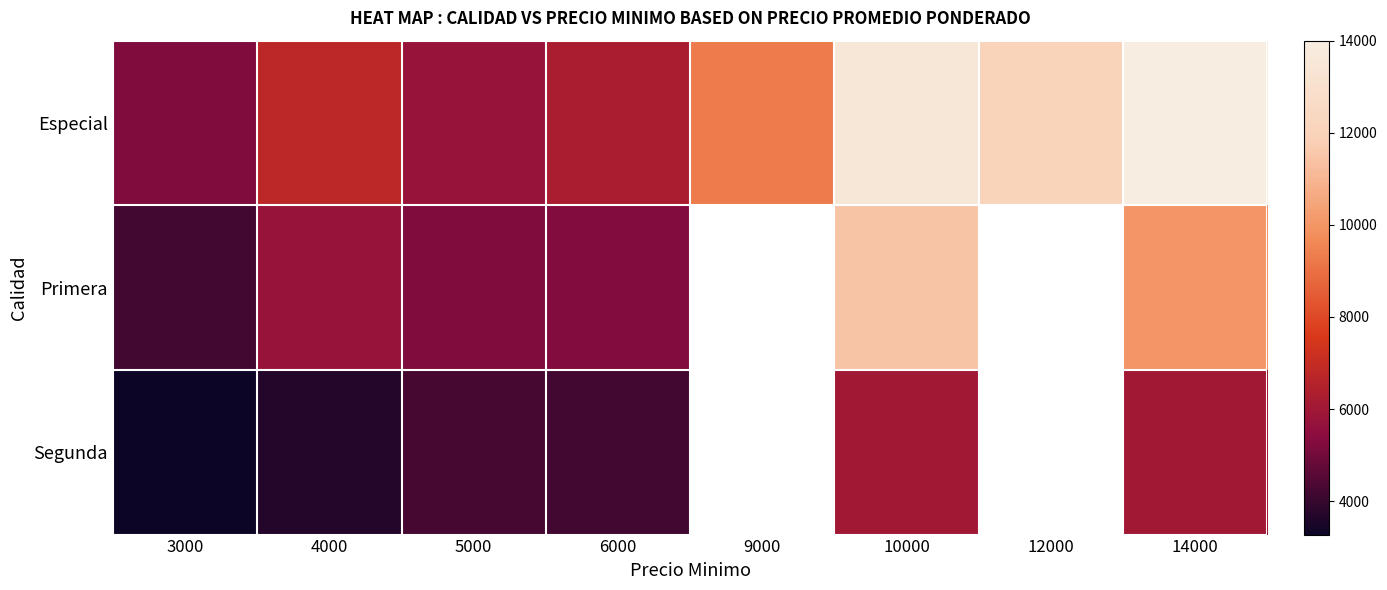

Which series has the widest spread of values?

Especial